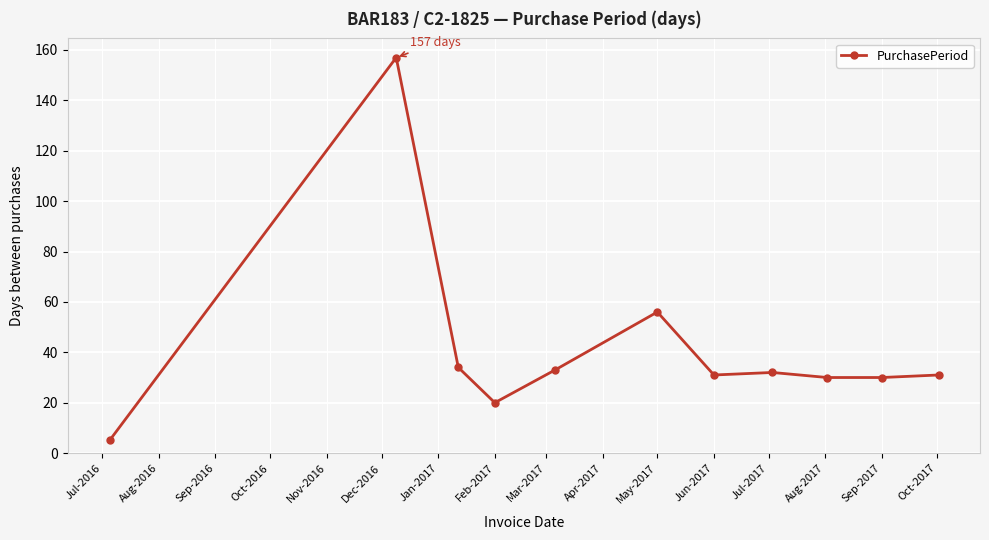

True or false: there are more than 1 points higher than both neighbors.

True